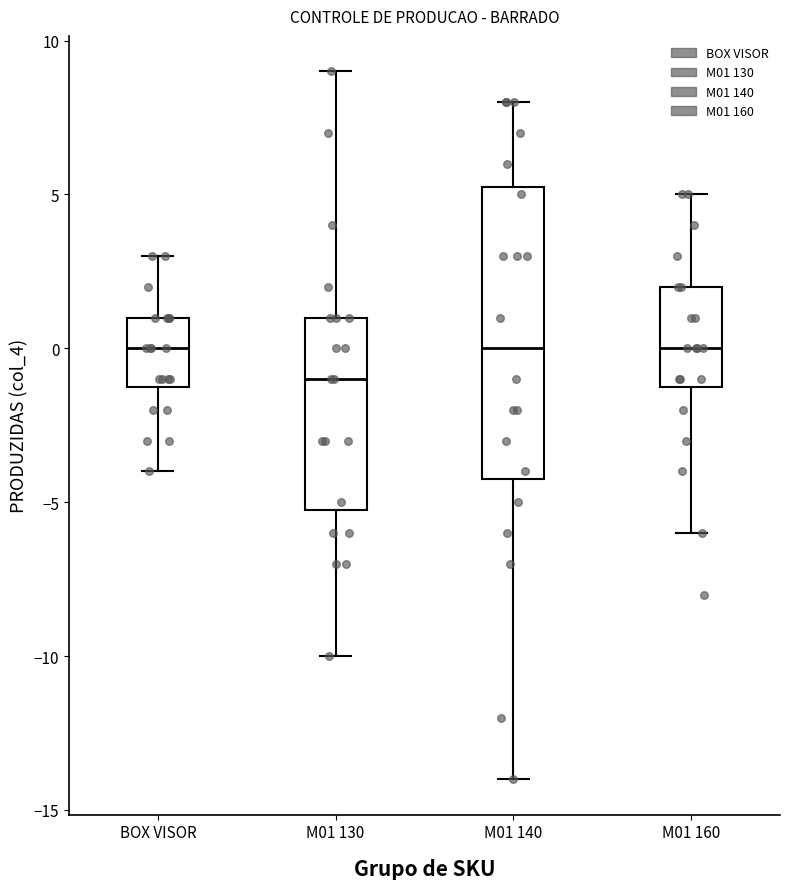

Where does the median line of the box for M01 130 sit on the y-axis? The values are not printed on the chart, so give them approximately, as read against the axis.

-1.0